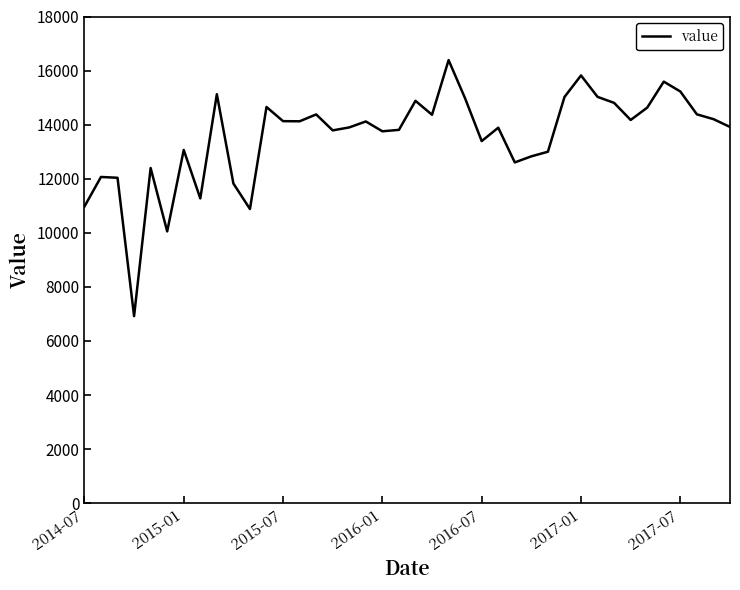

How many lines are shown in the chart?

1